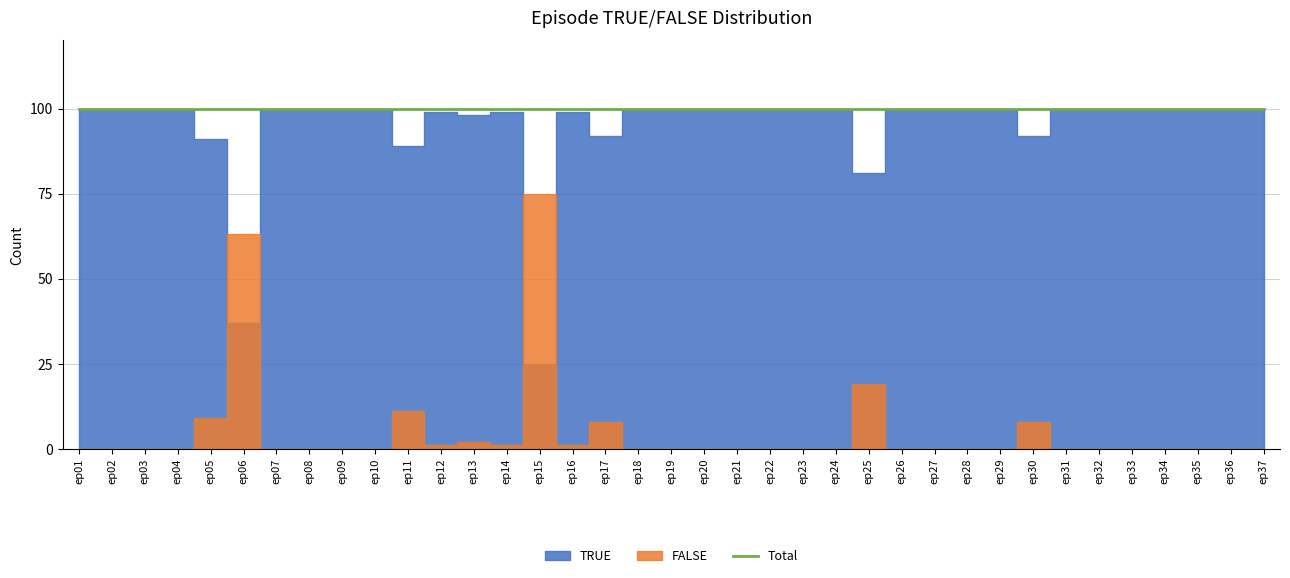

True or false: TRUE has a value of 100 at ep20.

True